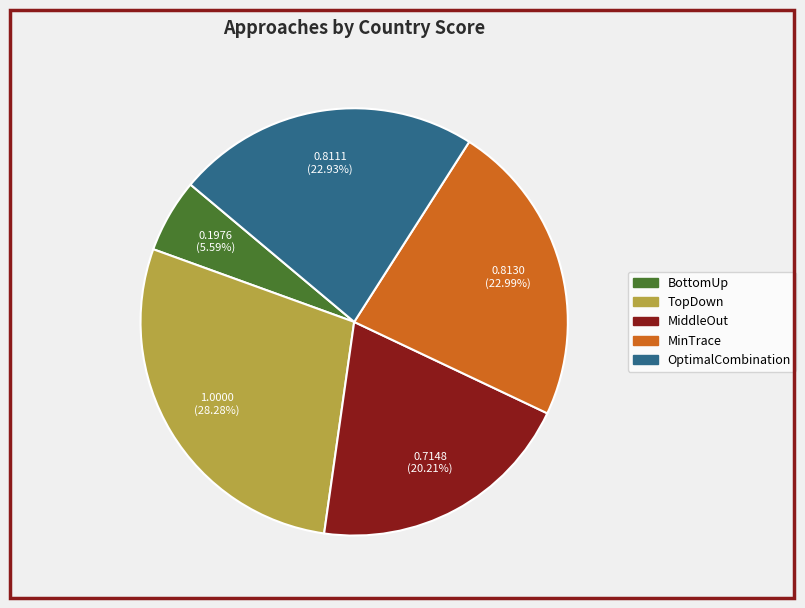

Is it true that OptimalCombination is 32% of the pie?

False